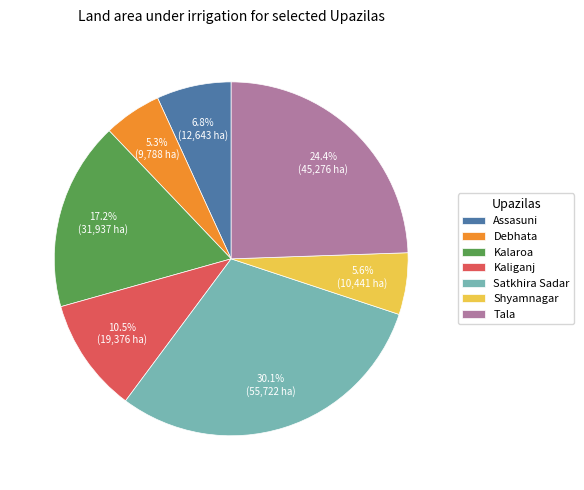

Count the number of slices in the pie.

7